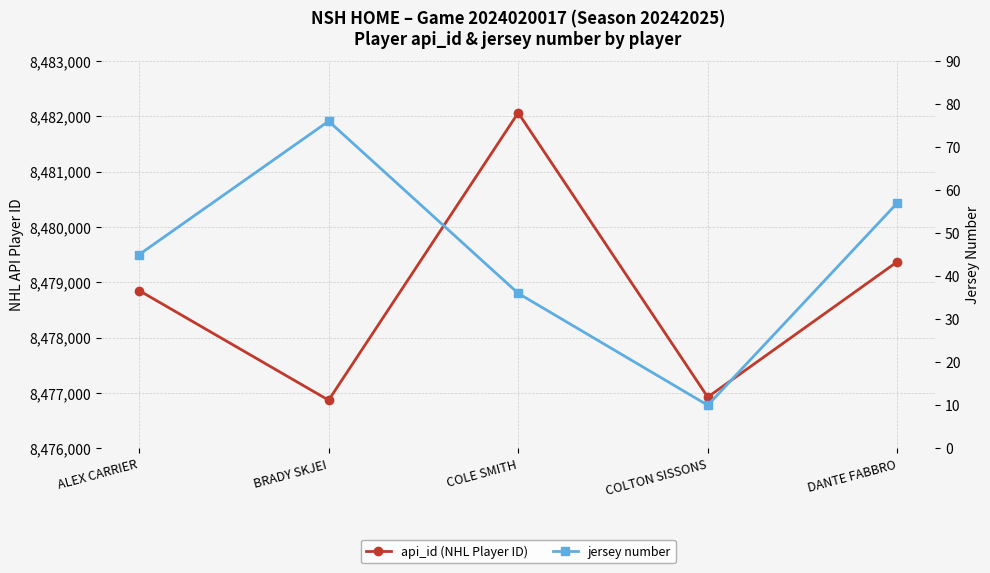

Where does the api_id (NHL Player ID) series first go above 8478851?

COLE SMITH